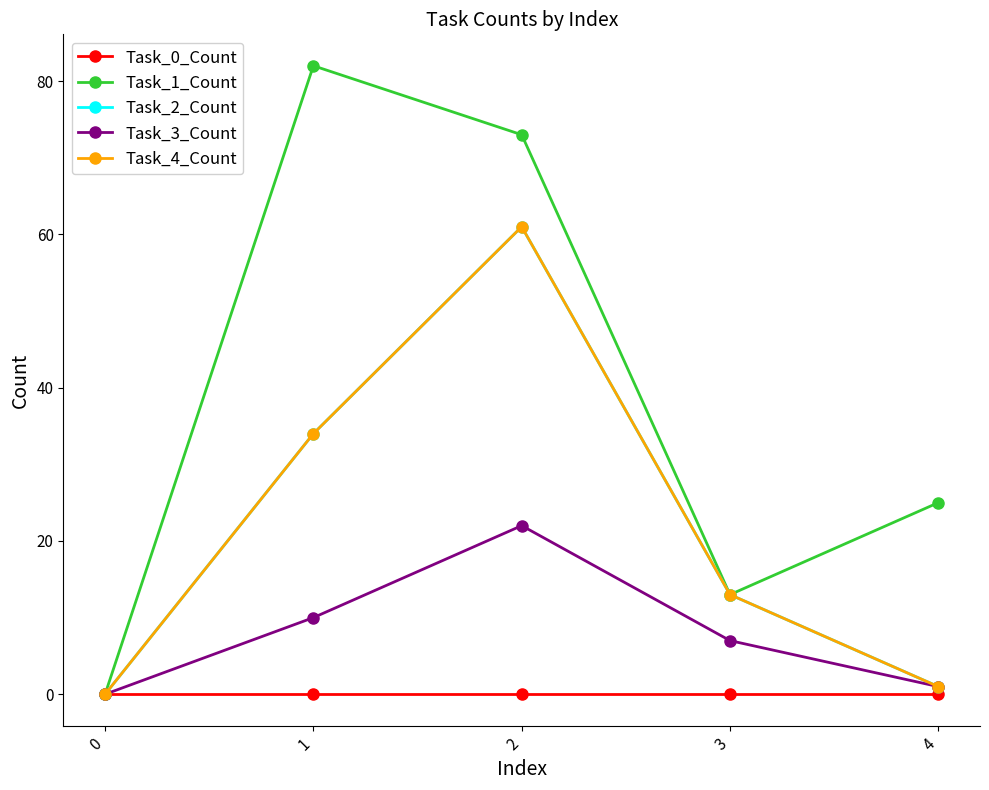

What is the spread (max minus min) of values at 1?

82